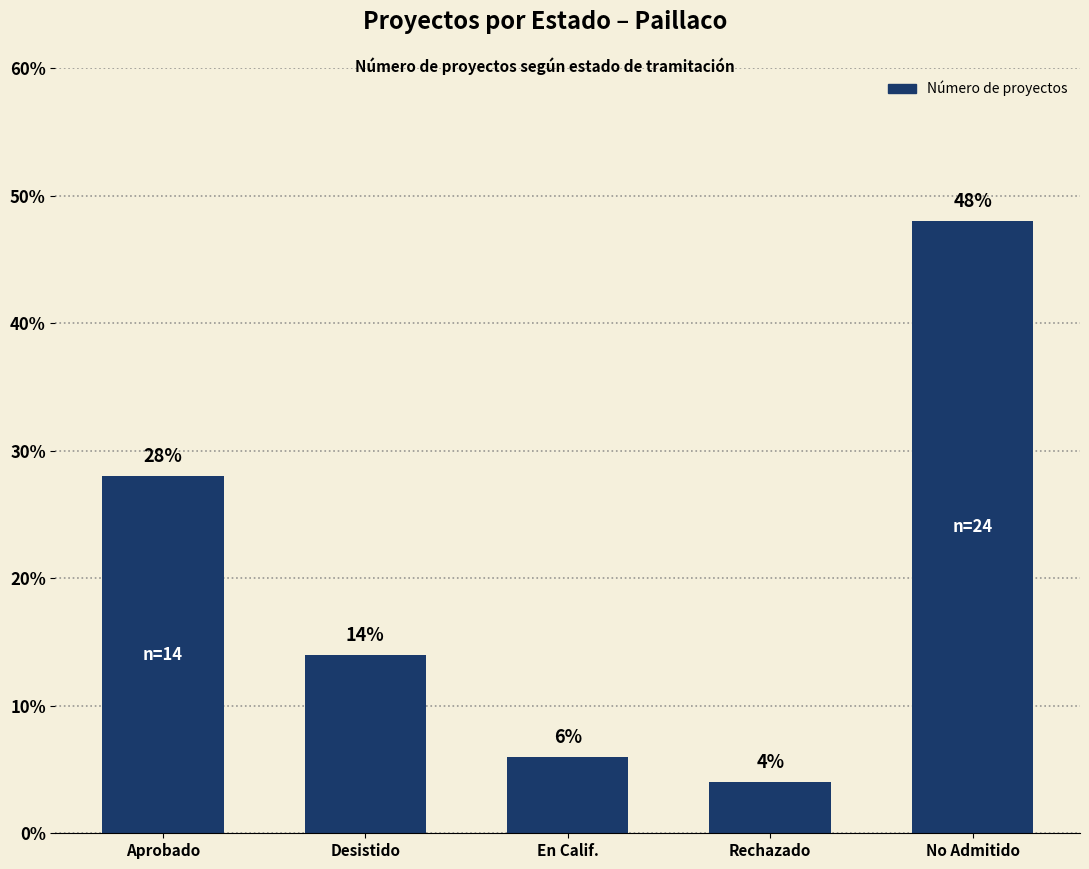

What is the change in value from Aprobado to En Calif.?

-11